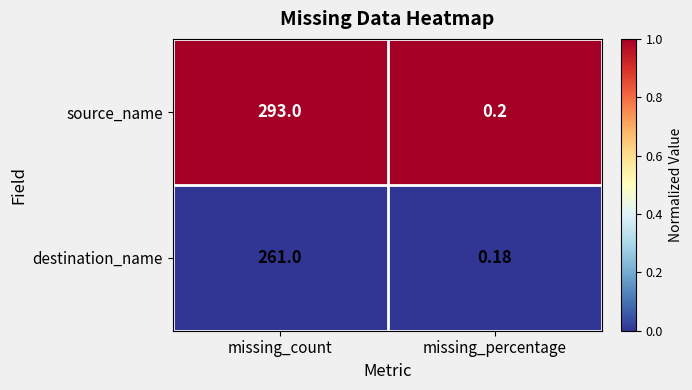

Where is destination_name nearest to the value 130?

missing_percentage